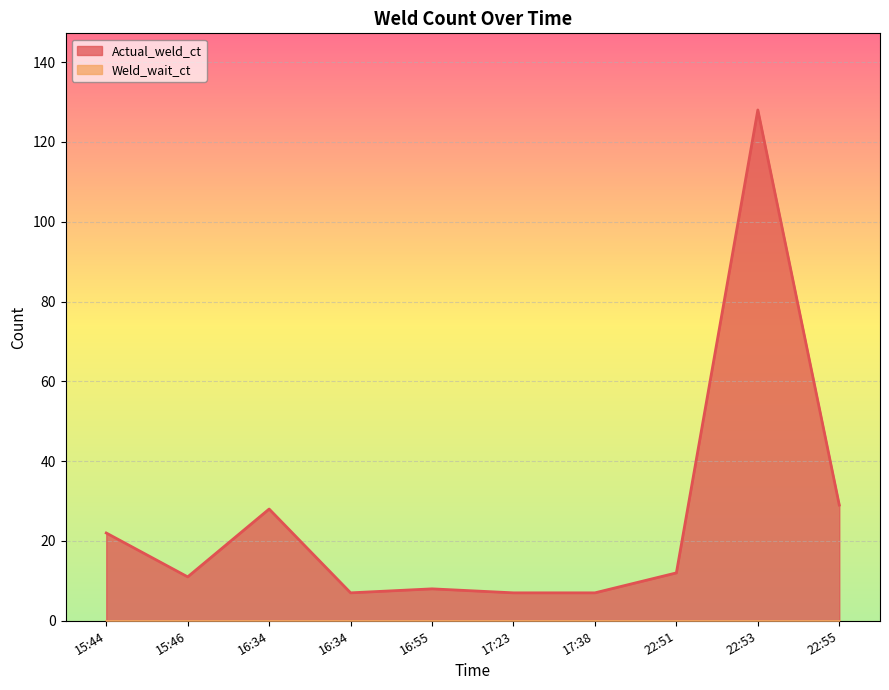

What is the label of the 9th point from the right?

15:46